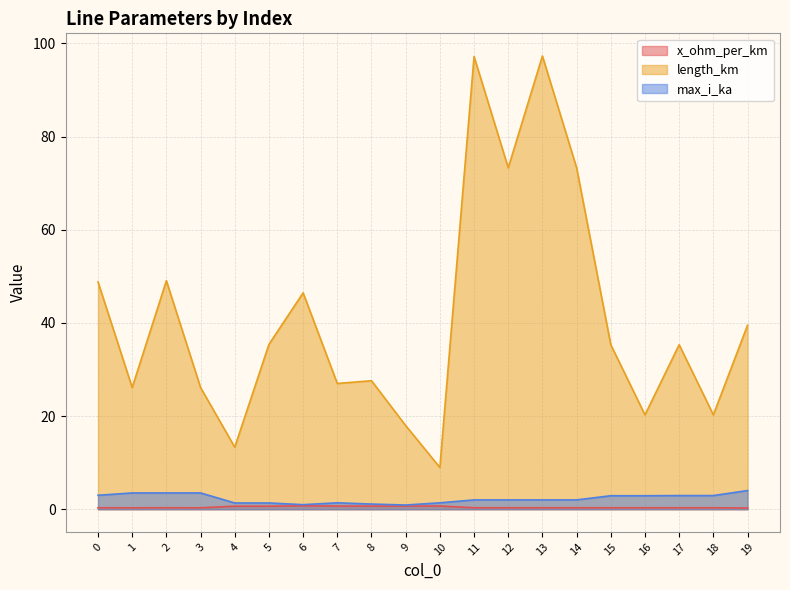

What is the sum of all max_i_ka values?

45.6